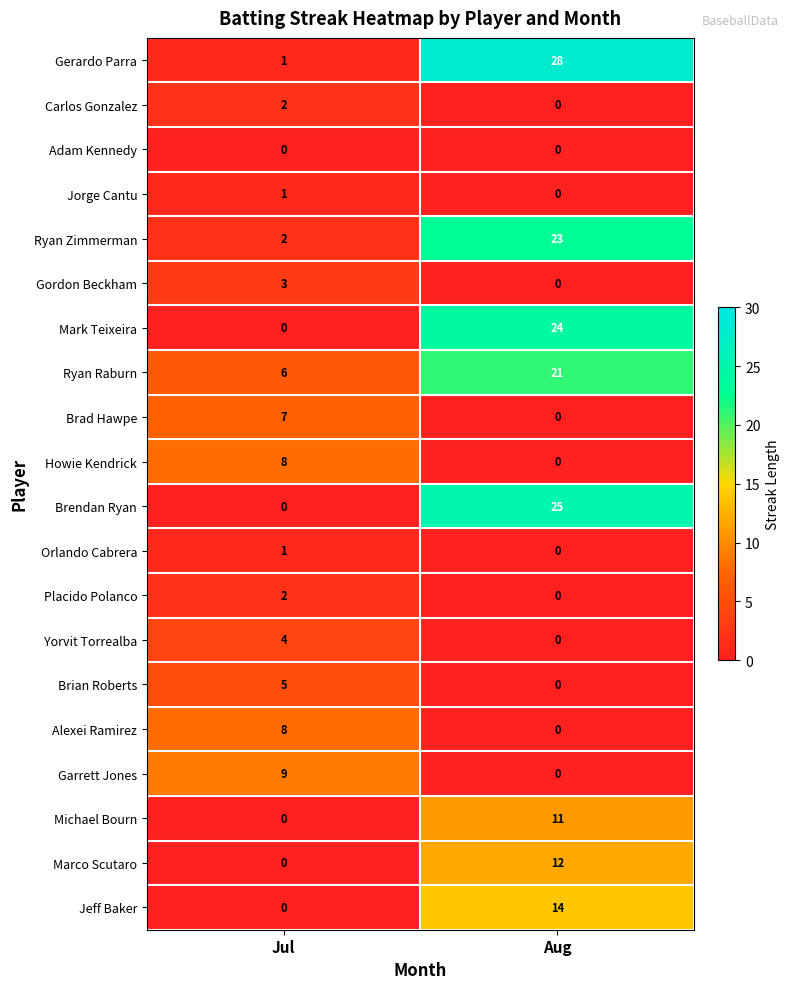

What is the total value across all series at Jul?

59